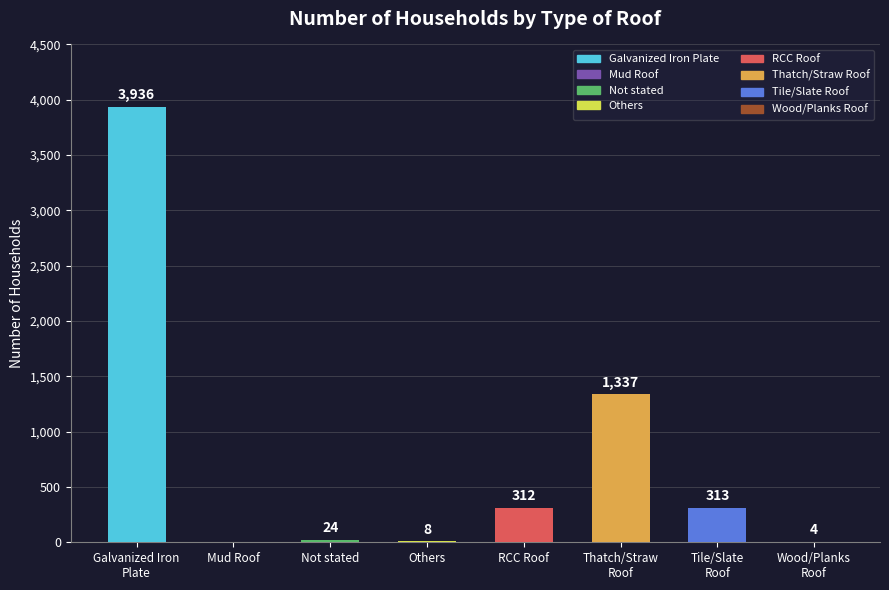

What position from the right is Tile/Slate
Roof?

2